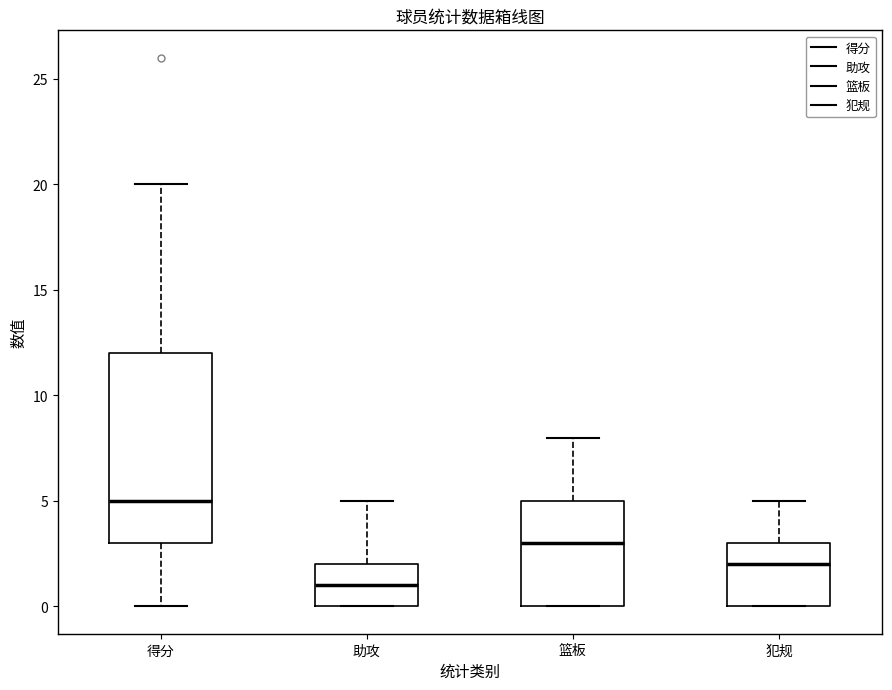

Which box has the highest median line?

得分